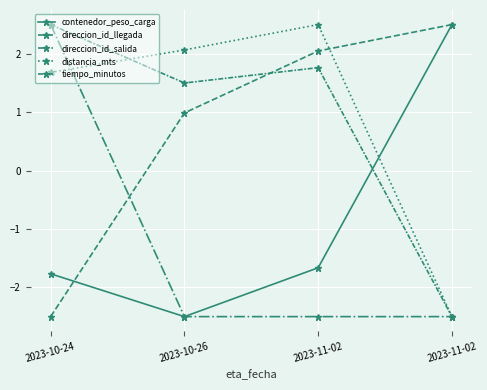

Which series has the largest total across all categories?

distancia_mts